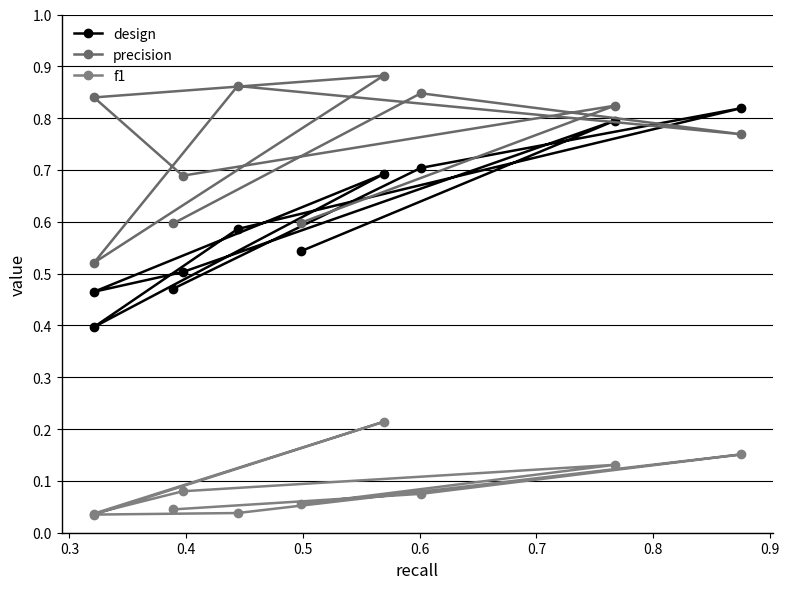

Does the chart display data point markers on the line(s)?

Yes